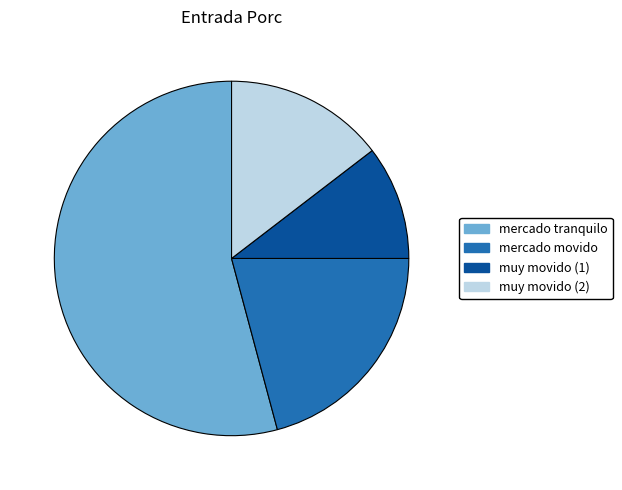

Do muy movido (1) and mercado movido together represent more than half of the pie?

No